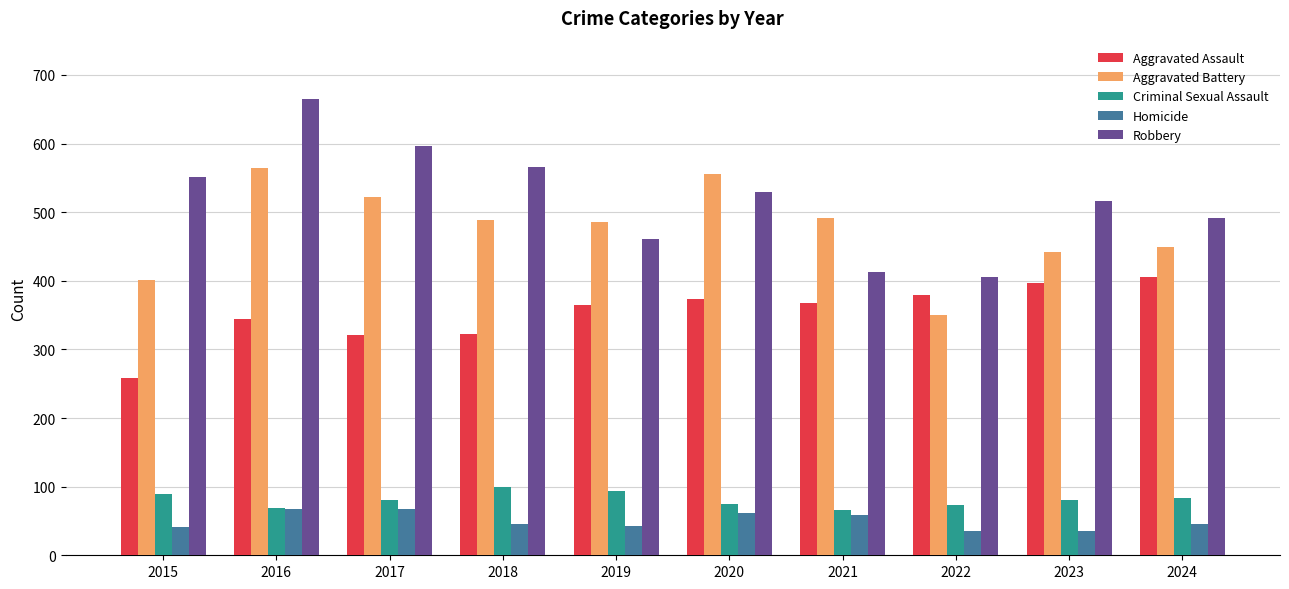

List the series in order of their peak value, highest first.

Robbery, Aggravated Battery, Aggravated Assault, Criminal Sexual Assault, Homicide